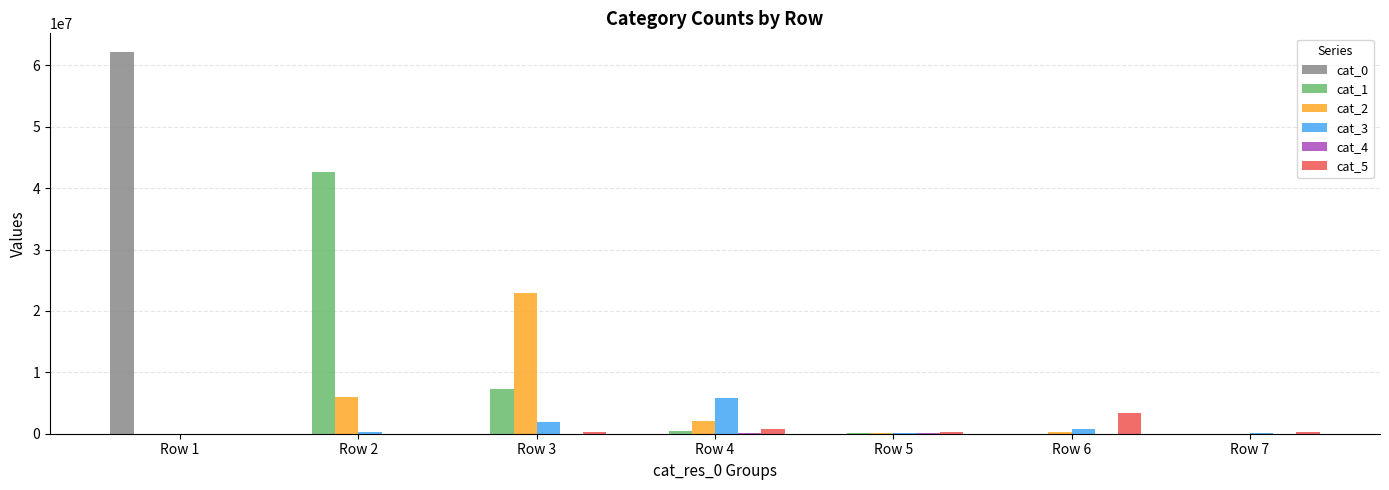

The value of cat_2 at Row 3 is 9168262. True or false?

False